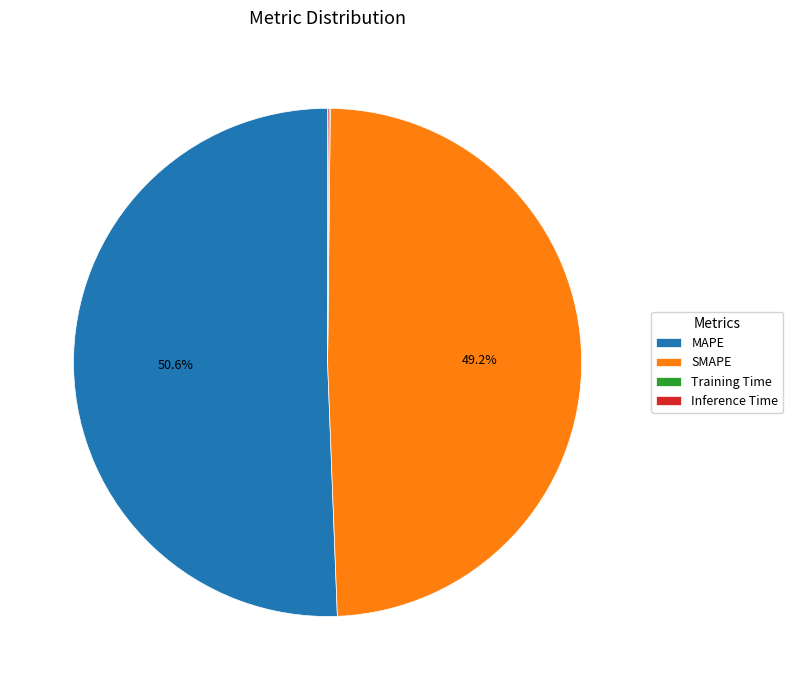

To the nearest percent, what percentage of the pie is MAPE?

51%